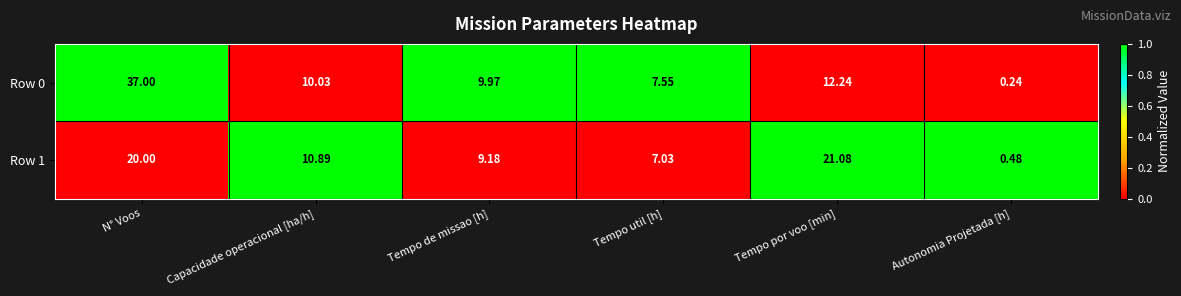

Which category has the highest value across all series?

N° Voos